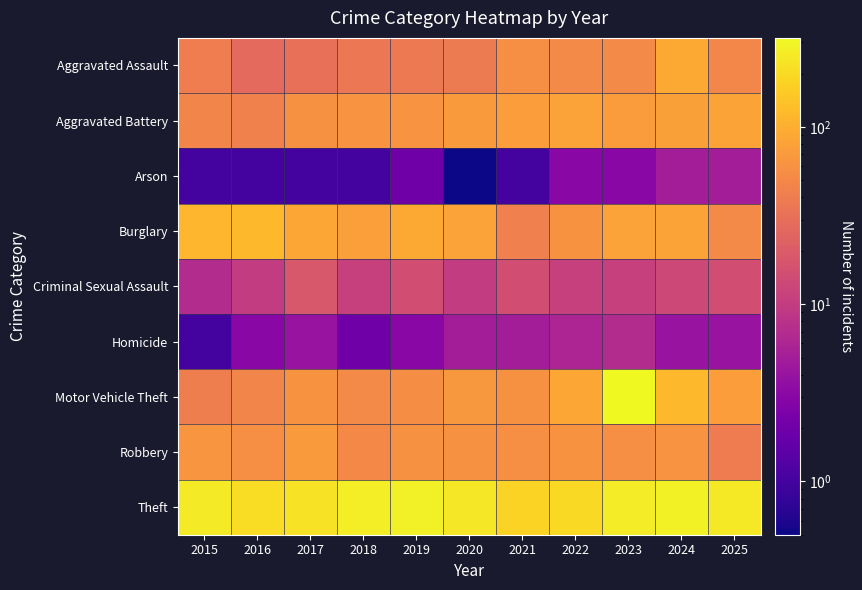

At which category is the sum across all series the highest?

2023